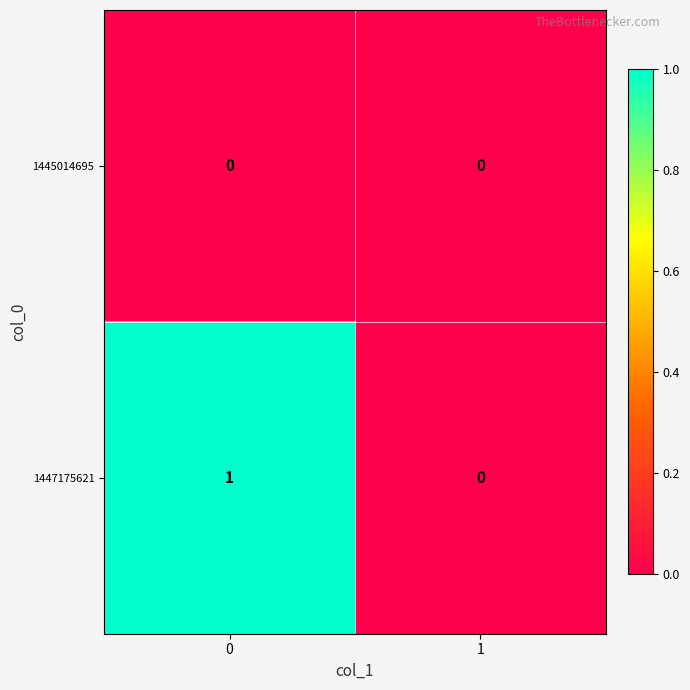

The value of 1447175621 at 0 is 1. True or false?

True